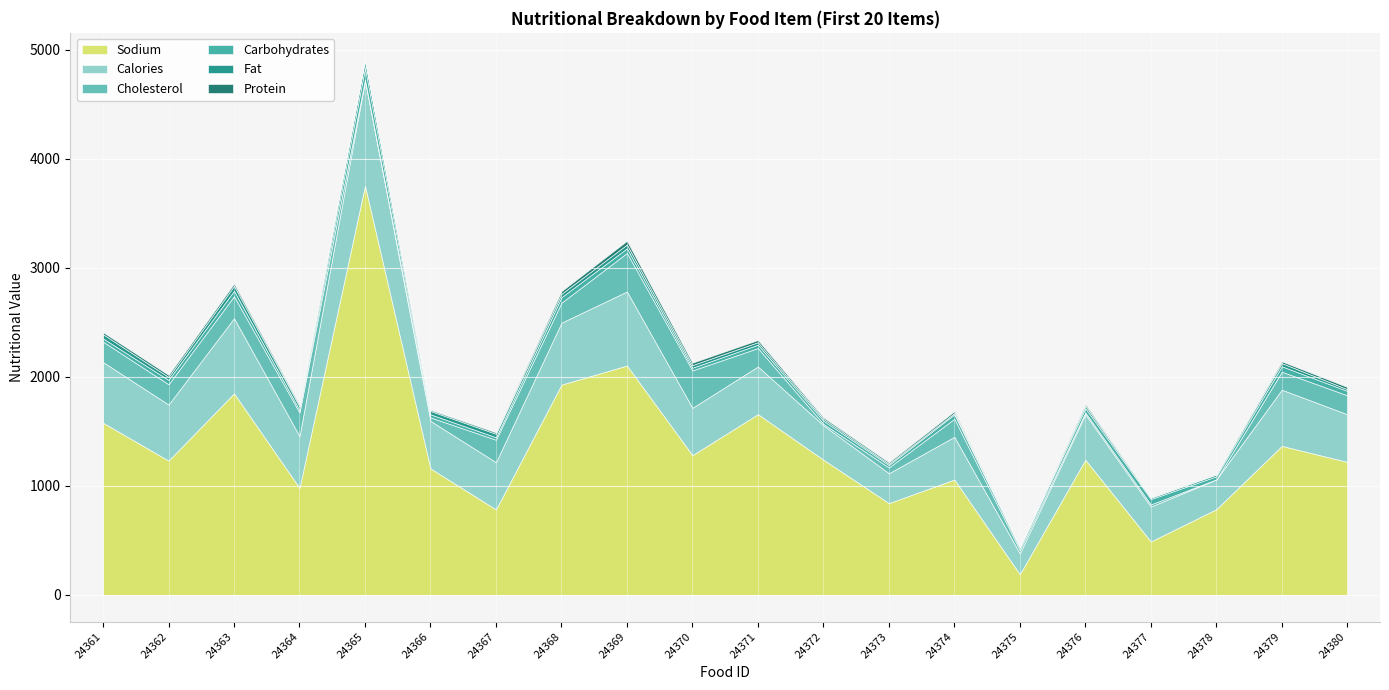

True or false: carbohydrates and protein cross at least once.

False